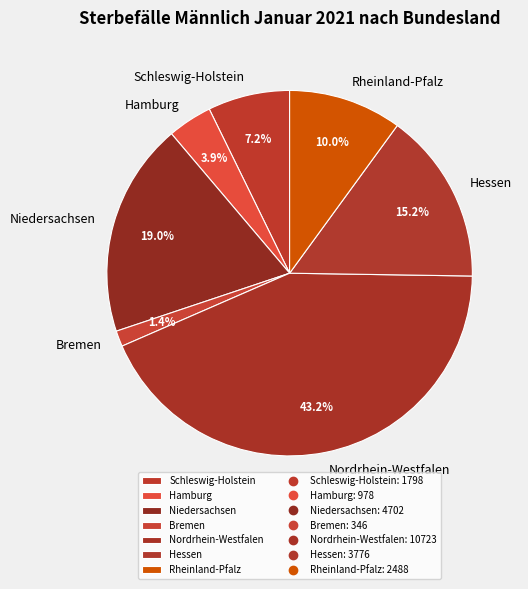

Which has a higher value, Hessen or Hamburg?

Hessen